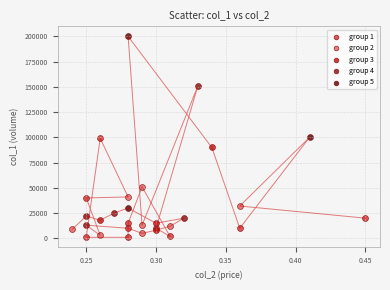

What are all the series names shown in the legend?

group 1, group 2, group 3, group 4, group 5